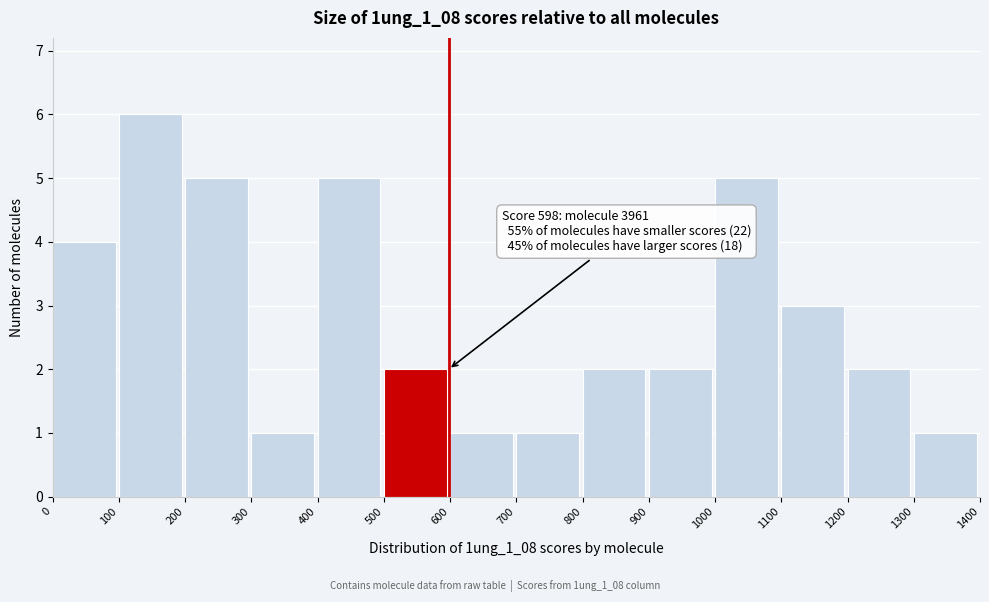

Which range on the x-axis has the tallest bar?

100 to 200